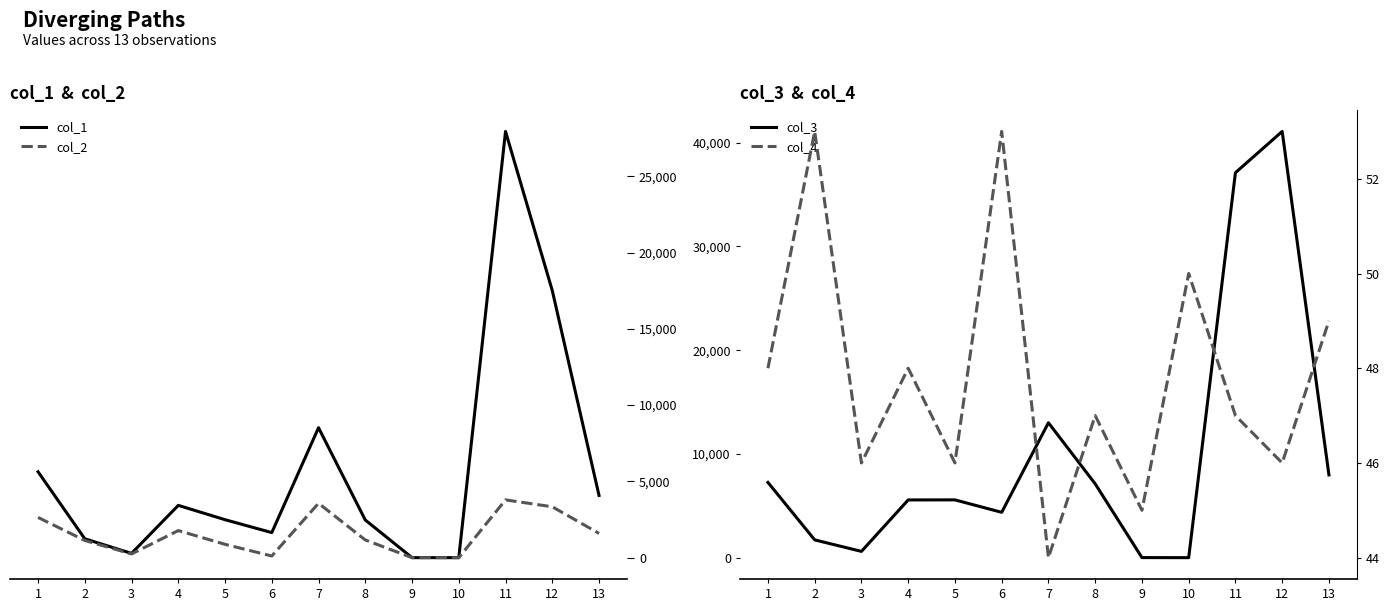

Reading left to right, list all the values displayed in this chart.

col_1: 1=5631.4	2=1236.5	3=280.6	4=3429.0	5=2488.7	6=1643.4	7=8519.8	8=2468.0	9=1.2	10=1.1	11=27943.7	12=17513.0	13=4079.0
col_2: 1=2637.8	2=1127.4	3=243.7	4=1775.6	5=874.4	6=108.4	7=3564.3	8=1160.3	9=0.2	10=0.2	11=3787.9	12=3336.2	13=1591.0
col_3: 1=7255.4	2=1716.7	3=609.1	4=5567.4	5=5573.6	6=4374.3	7=13007.6	8=7119.4	9=11.0	10=4.0	11=37107.2	12=41086.2	13=7982.5
col_4: 1=48.0	2=53.0	3=46.0	4=48.0	5=46.0	6=53.0	7=44.0	8=47.0	9=45.0	10=50.0	11=47.0	12=46.0	13=49.0